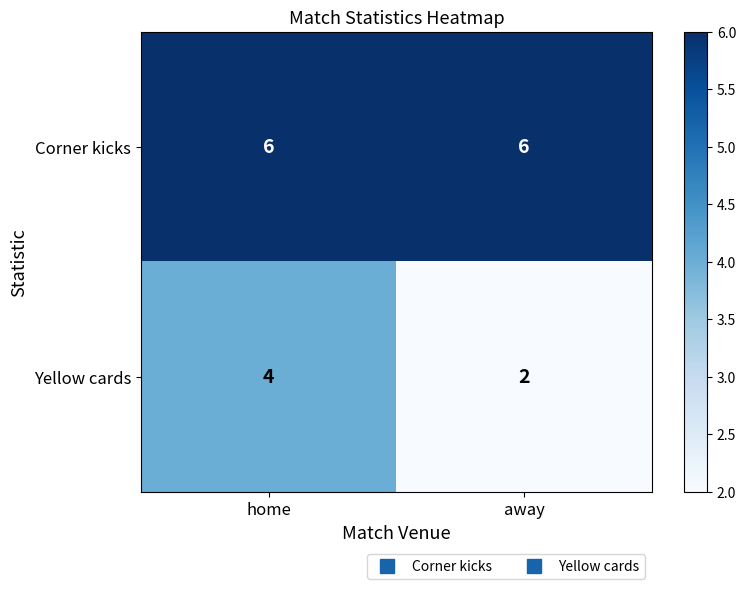

The value of Yellow cards at home is 4. True or false?

True